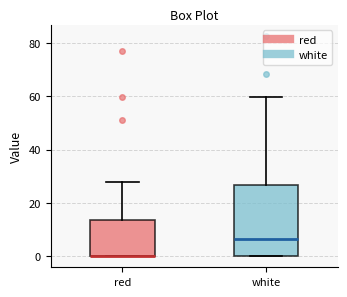

Reading left to right, read every box against the y-axis: the position of its median line, the range the box covers, and the ends of its whiskers. The values are not printed on the chart, so give them approximately, as read against the axis.

red: median 0 (drawn on the box's lower edge), box 0 to 14, whiskers 0 to 28
white: median 6, box 0 to 26, whiskers 0 to 60